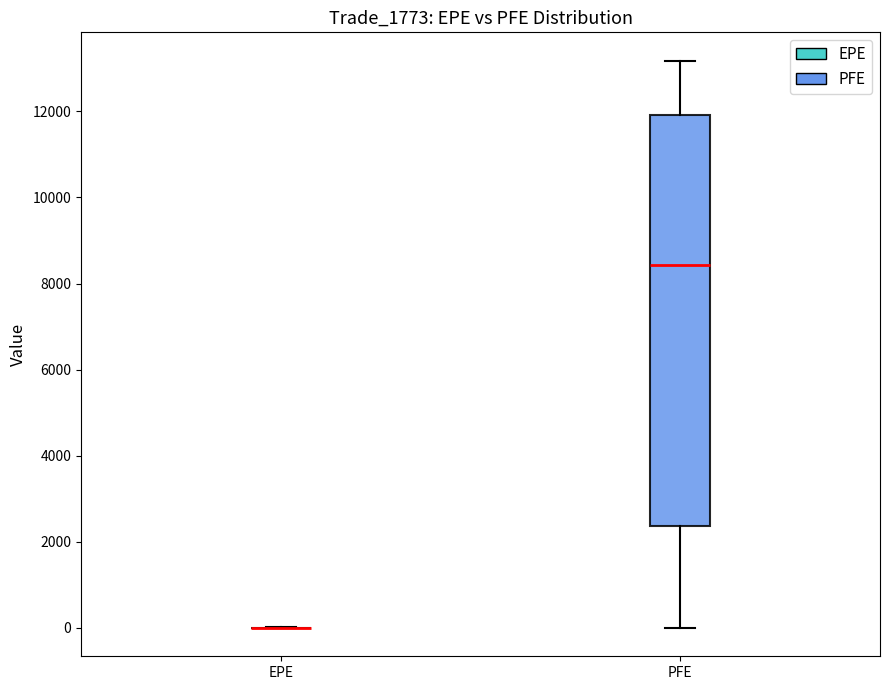

Which box is the tallest, from its lower edge to its upper edge?

PFE